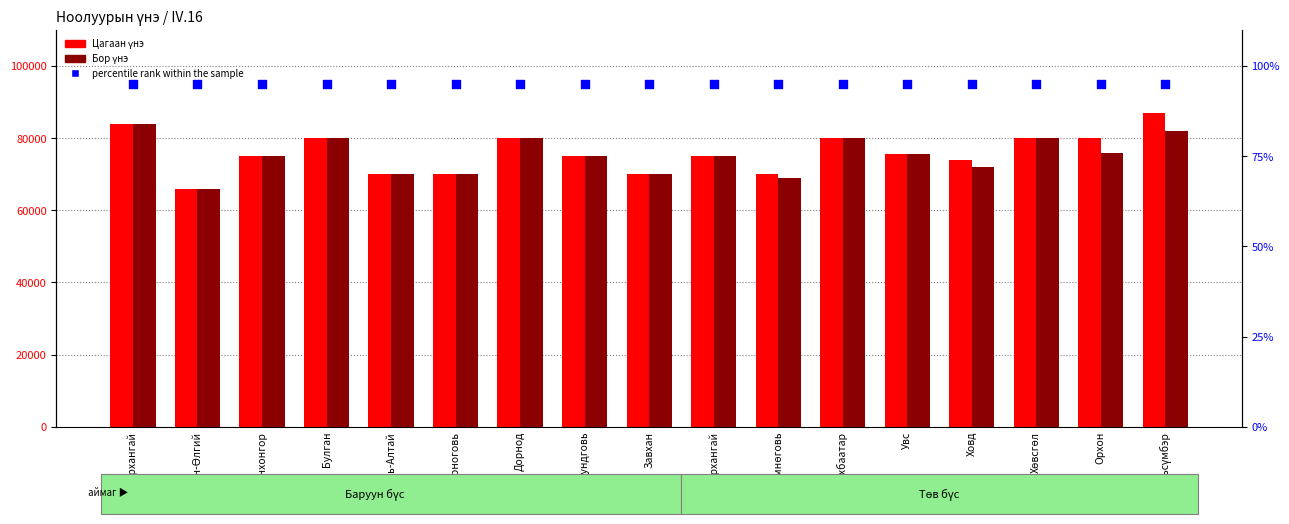

At how many categories does at least one series exceed 59895?

17